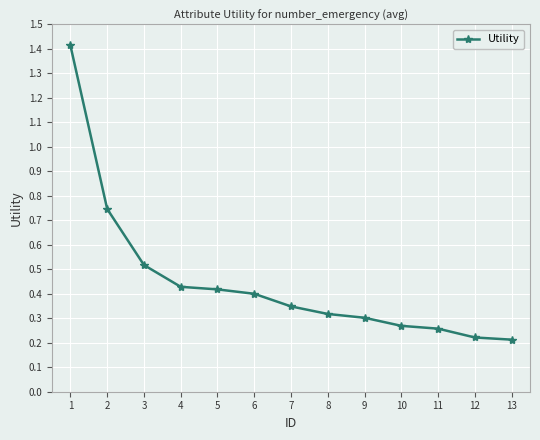

Does the chart have visible grid lines?

Yes